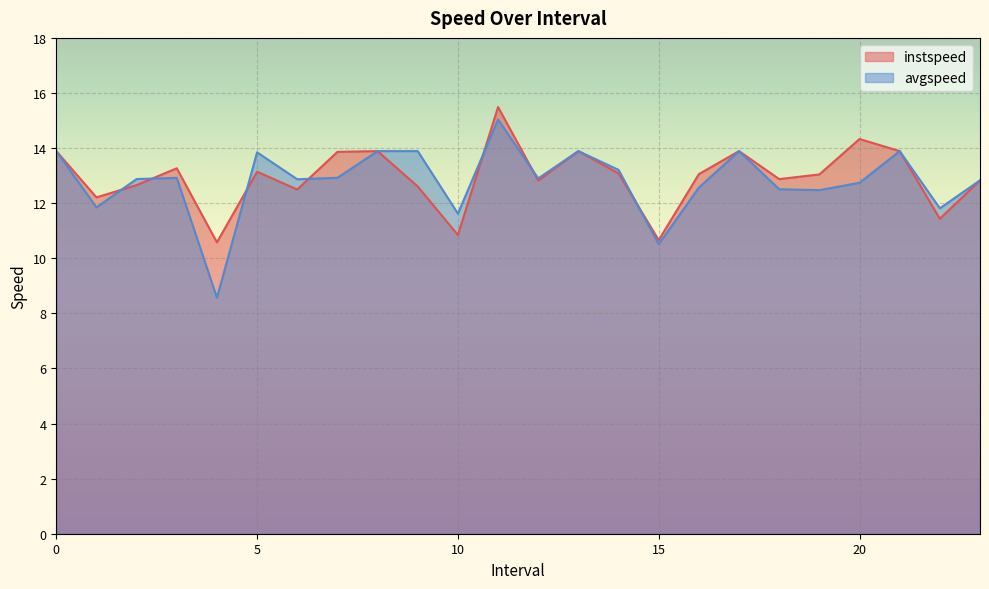

In avgspeed, how many points are lower than both neighbors (excluding endpoints)?

8